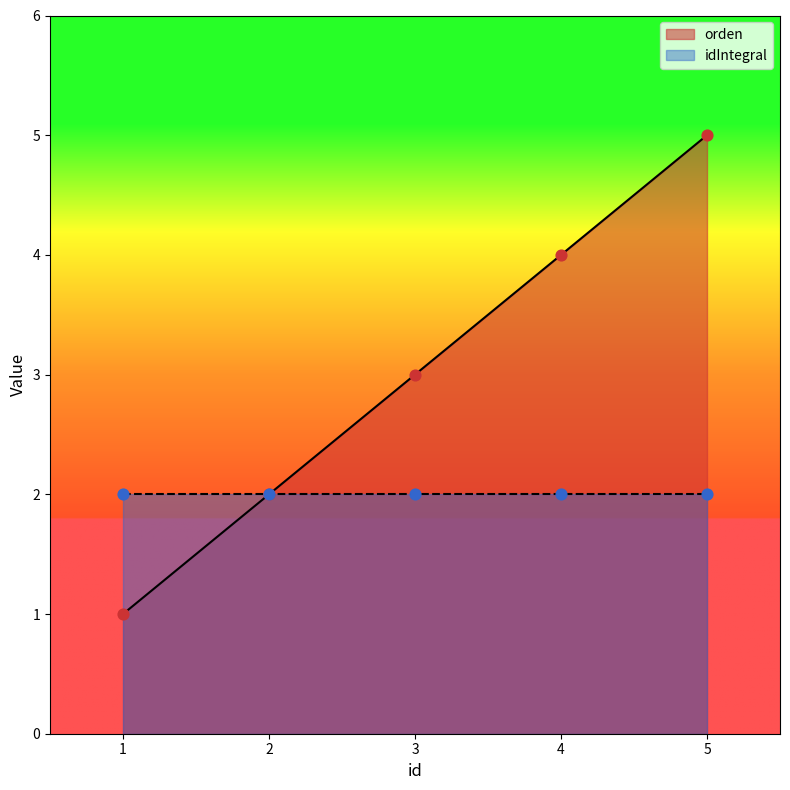

What is the change in value from 1 to 2?

+1